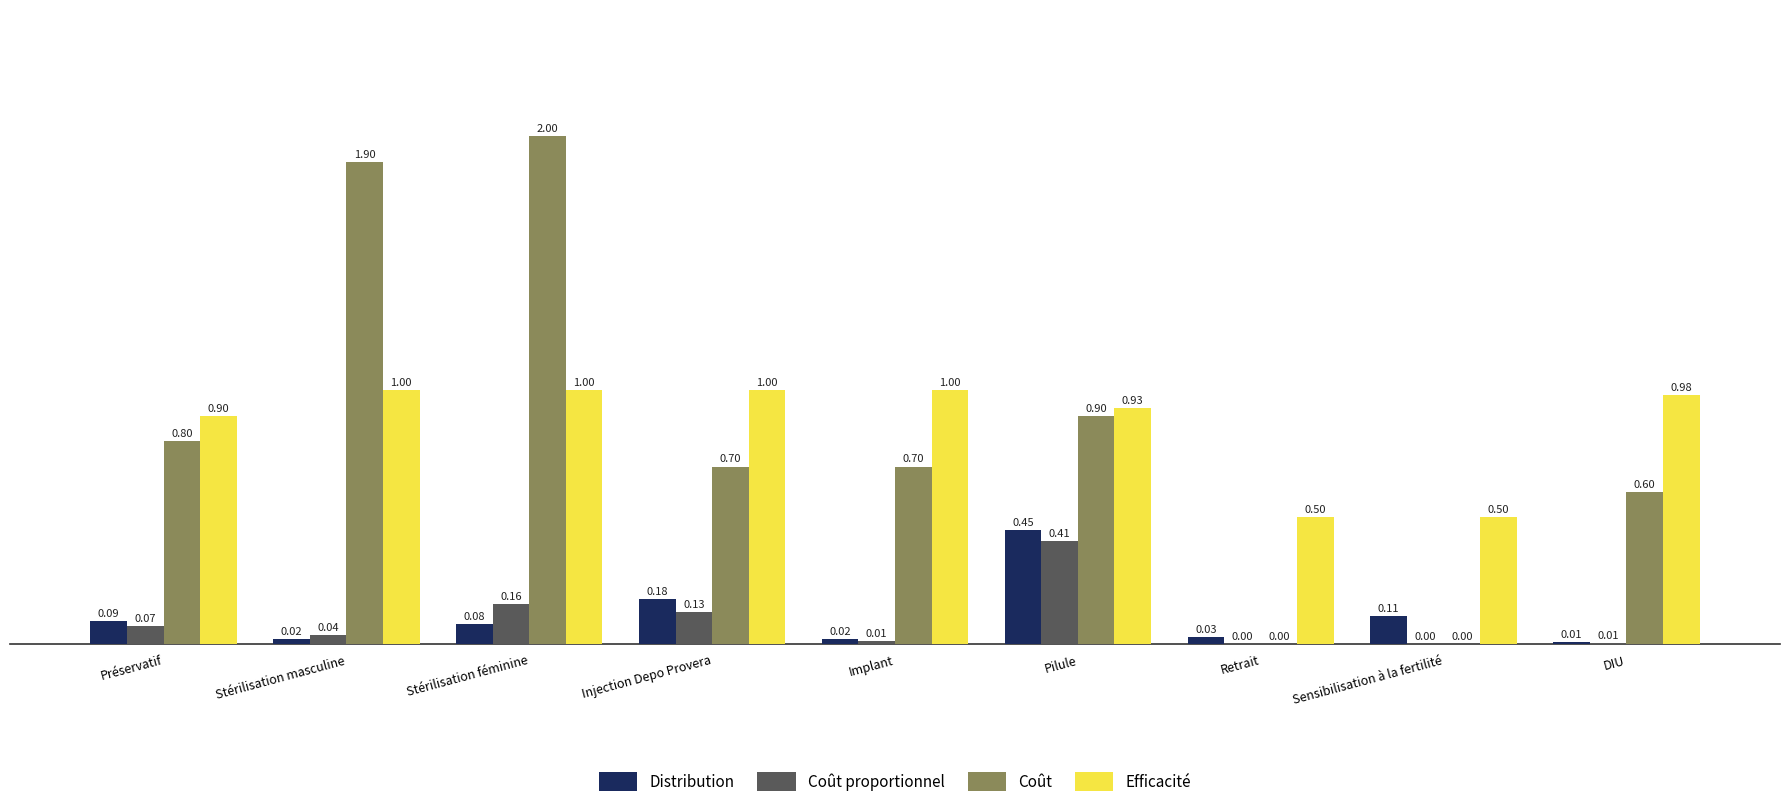

What is the sum of all Coût proportionnel values?

0.8